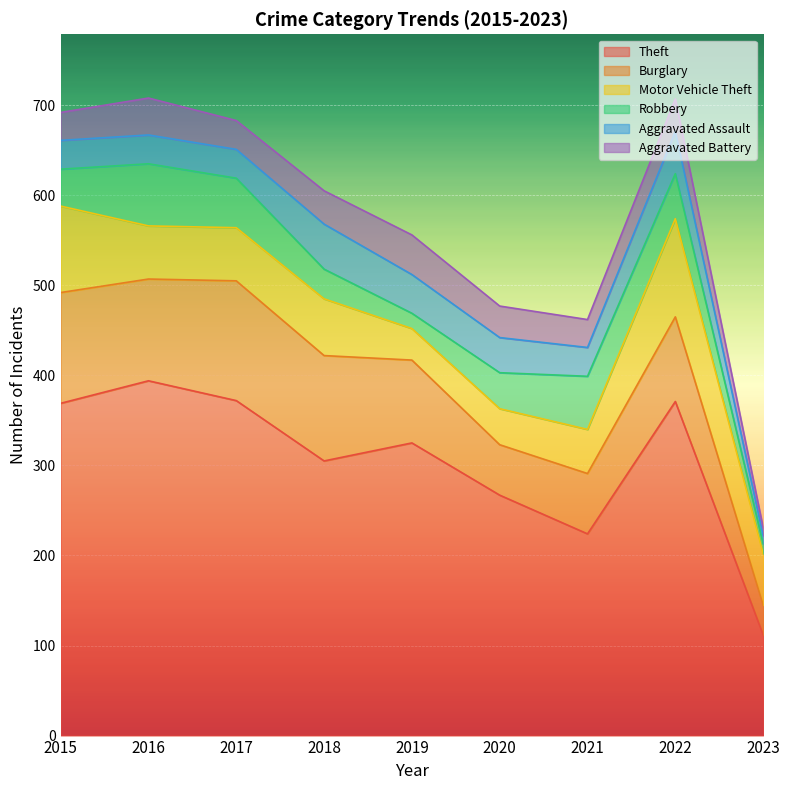

At which label is Motor Vehicle Theft closest to 72?

2018